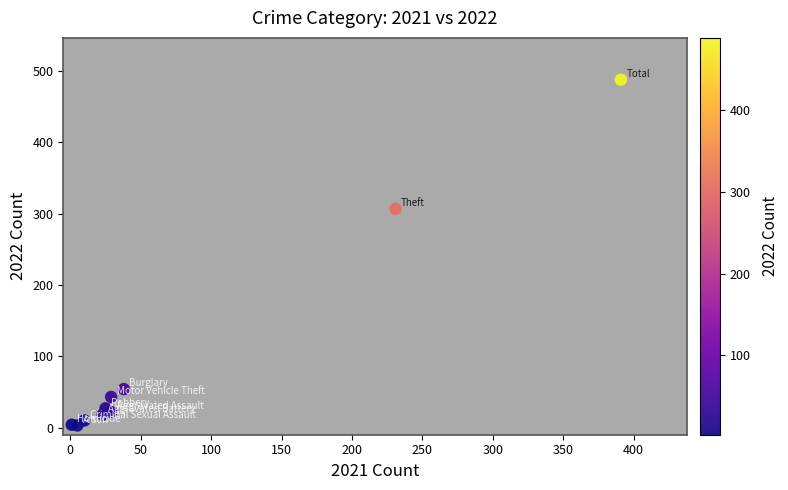

What Y value in the scatter plot is closest to 245?

307